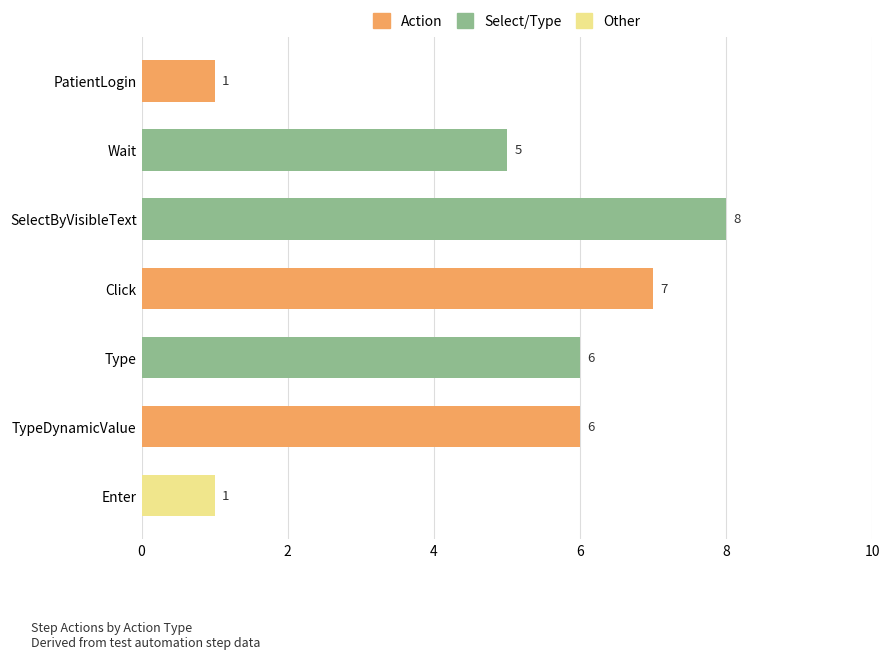

What is the difference between the values at Wait and SelectByVisibleText?

3